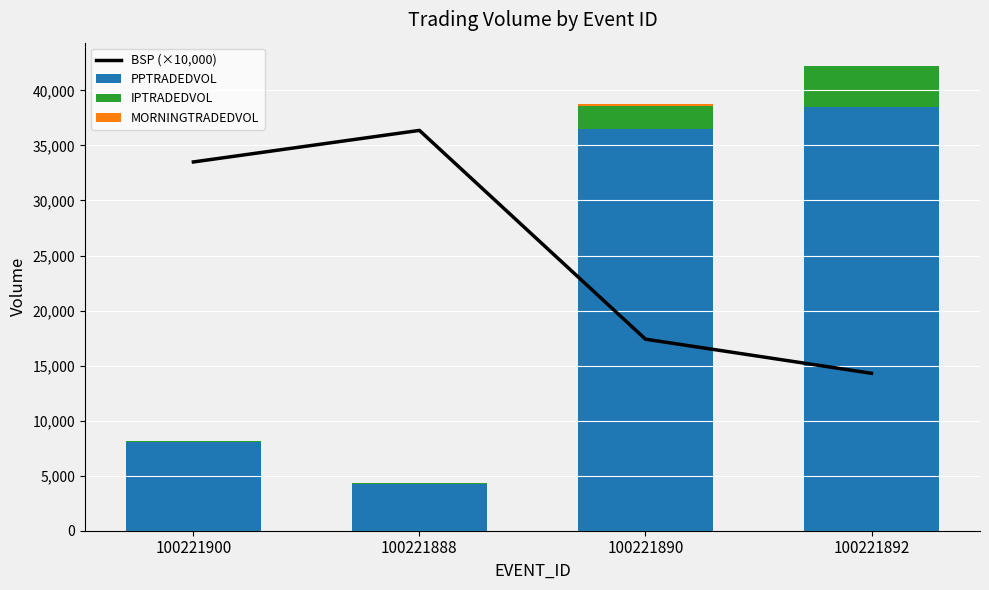

Which category has the lowest value across all series?

100221900